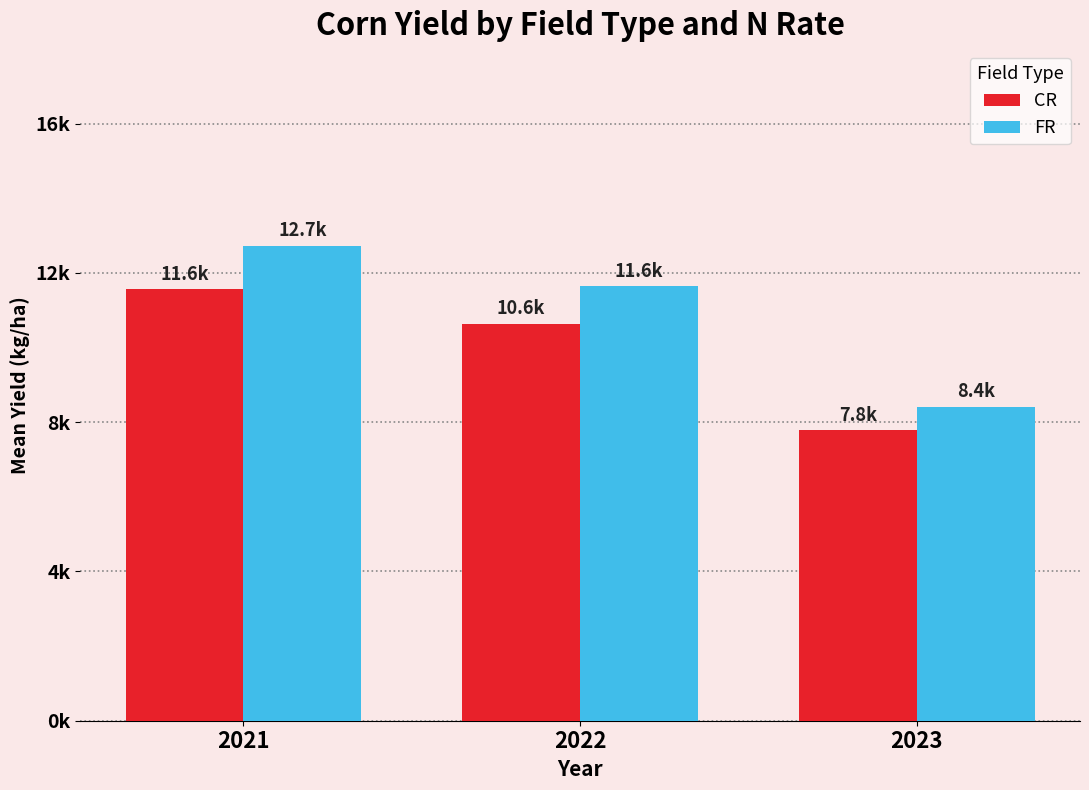

Which category has the highest value across all series?

2021